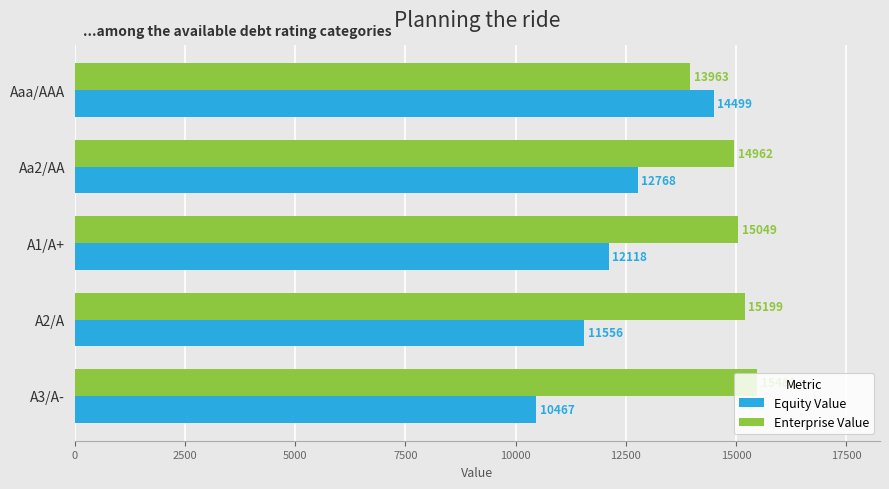

Which series has the largest range (max minus min)?

Equity Value